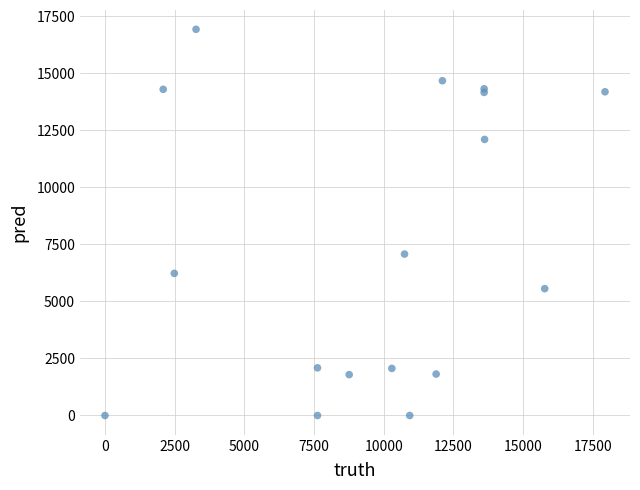

What Y value in the scatter plot is closest to 8465?

7077.0